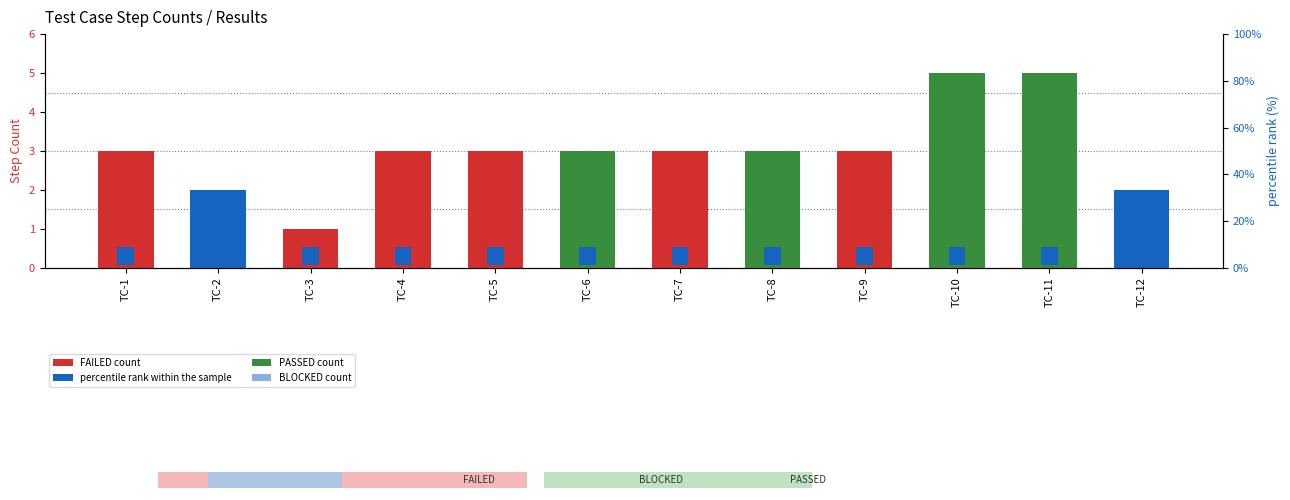

At how many categories does at least one series exceed 1?

11